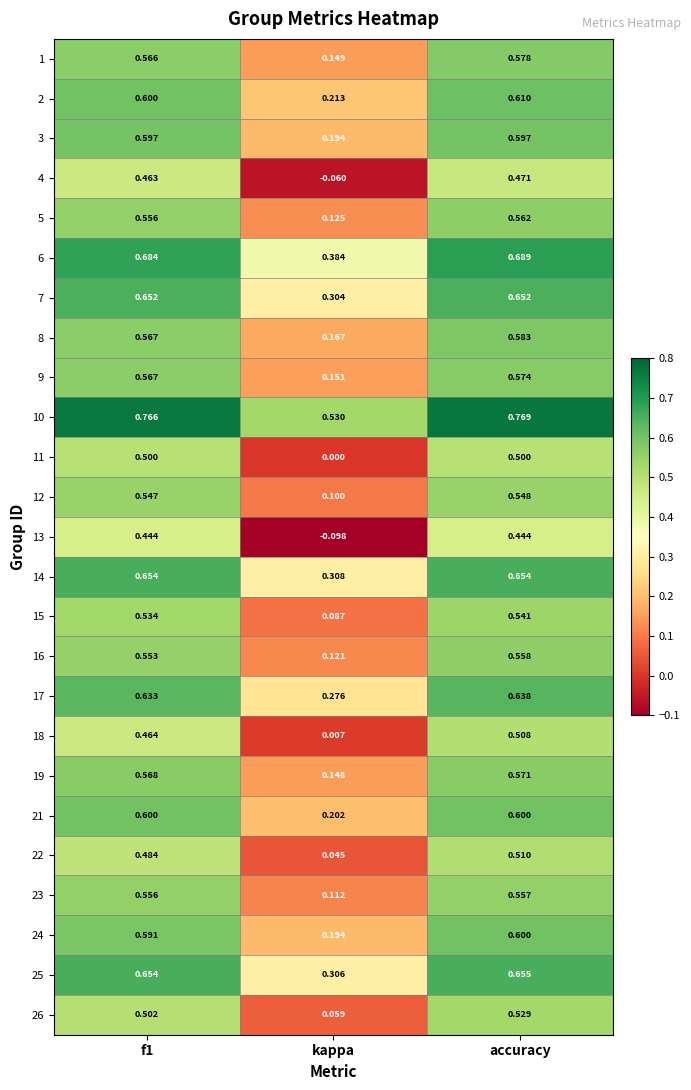

At which category is the sum across all series the highest?

accuracy